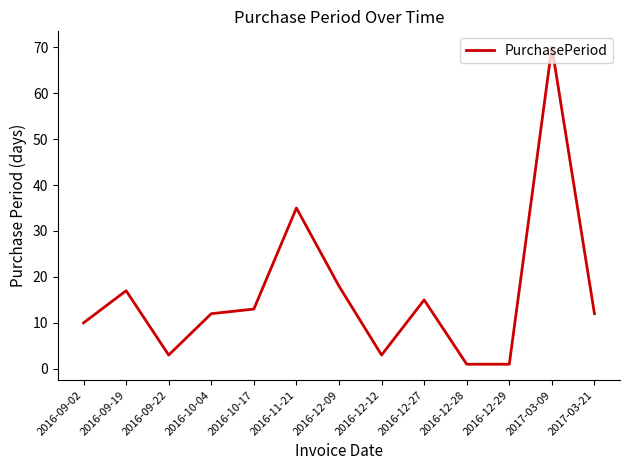

Which has a higher value, 2016-09-22 or 2016-12-29?

2016-09-22